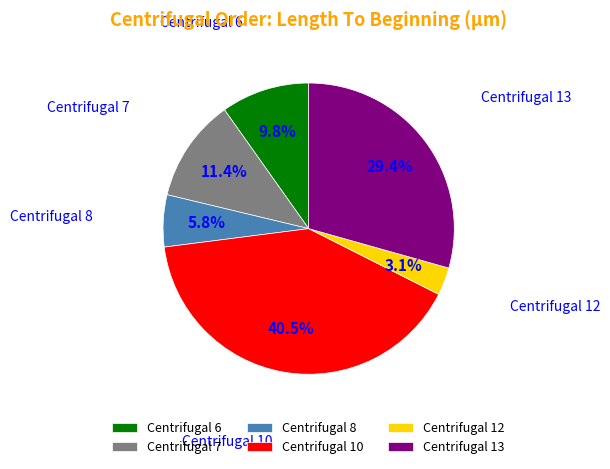

Rank the categories by value from highest to lowest.

Centrifugal 10, Centrifugal 13, Centrifugal 7, Centrifugal 6, Centrifugal 8, Centrifugal 12